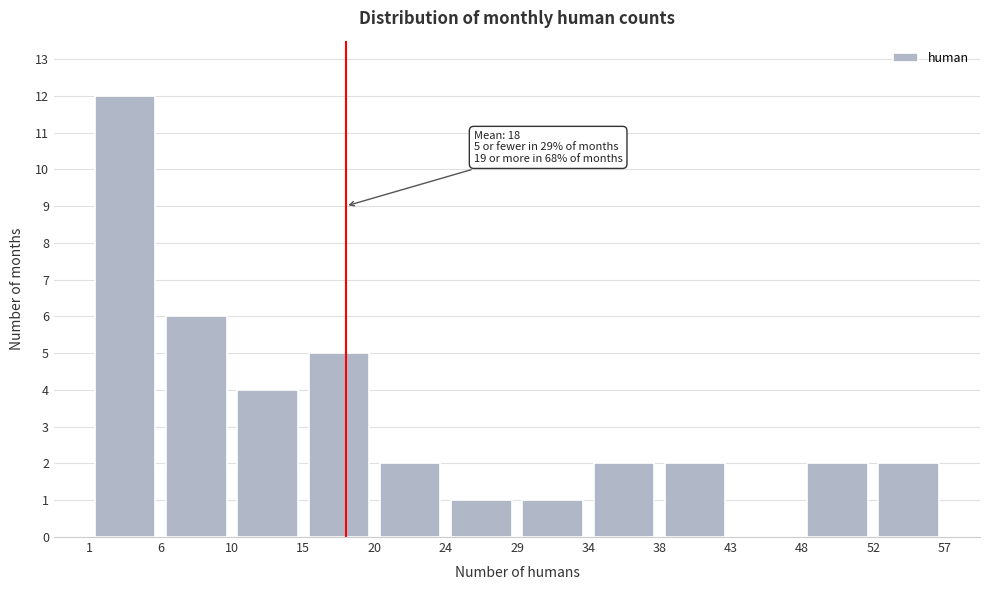

Over which range of the x-axis is the bar tallest?

1 to 6